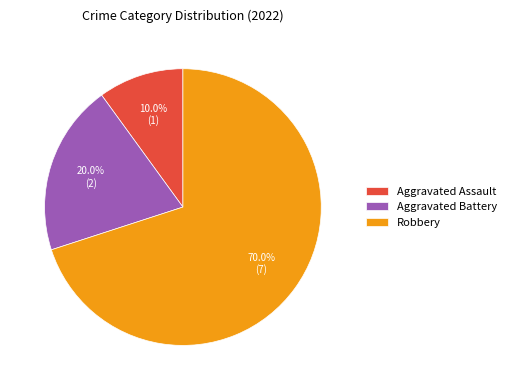

Which category accounts for the majority?

Robbery